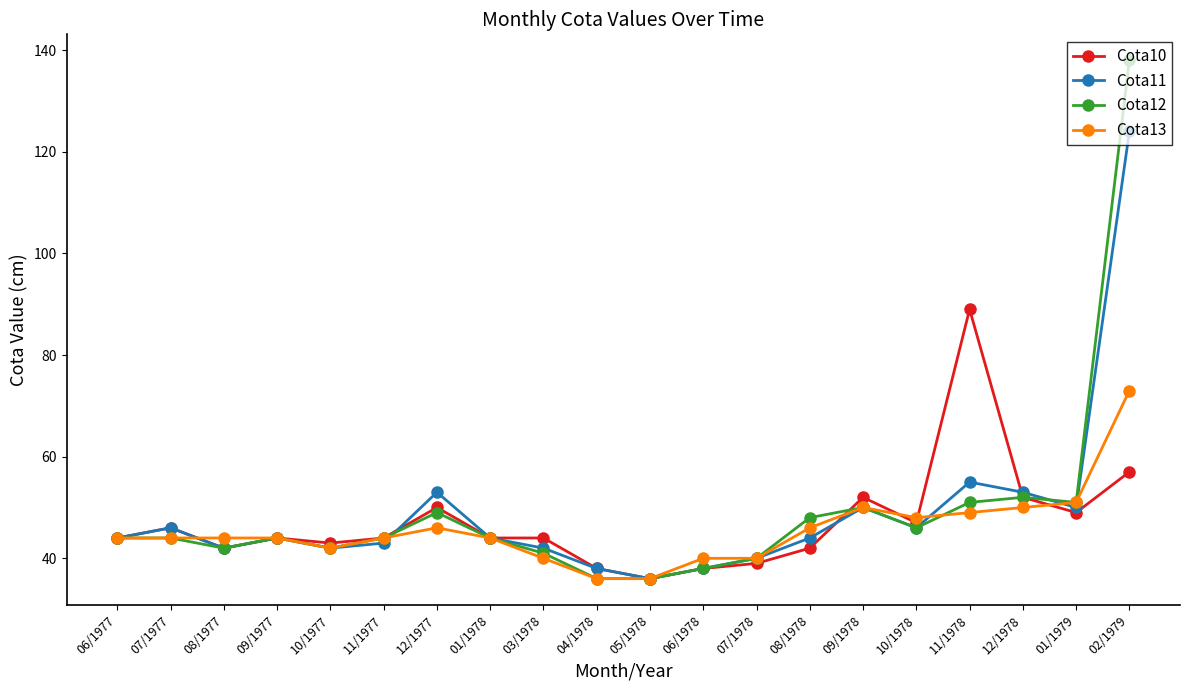

What is the value of the Cota13 point at the 8th from the left?

44